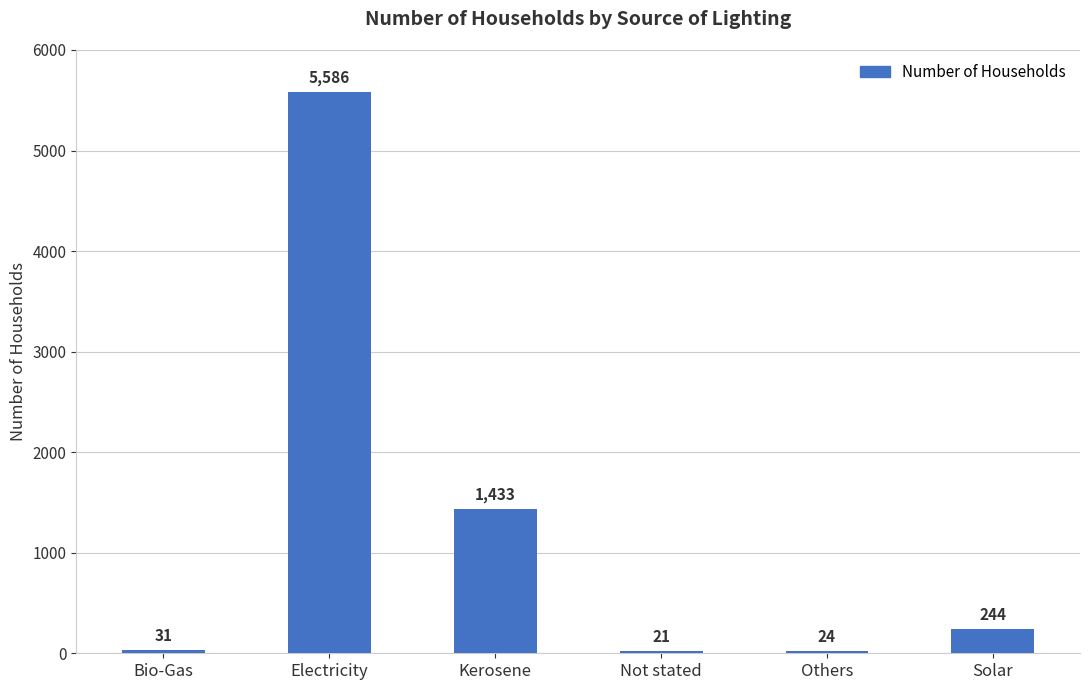

What is the difference between the values at Solar and Kerosene?

1189